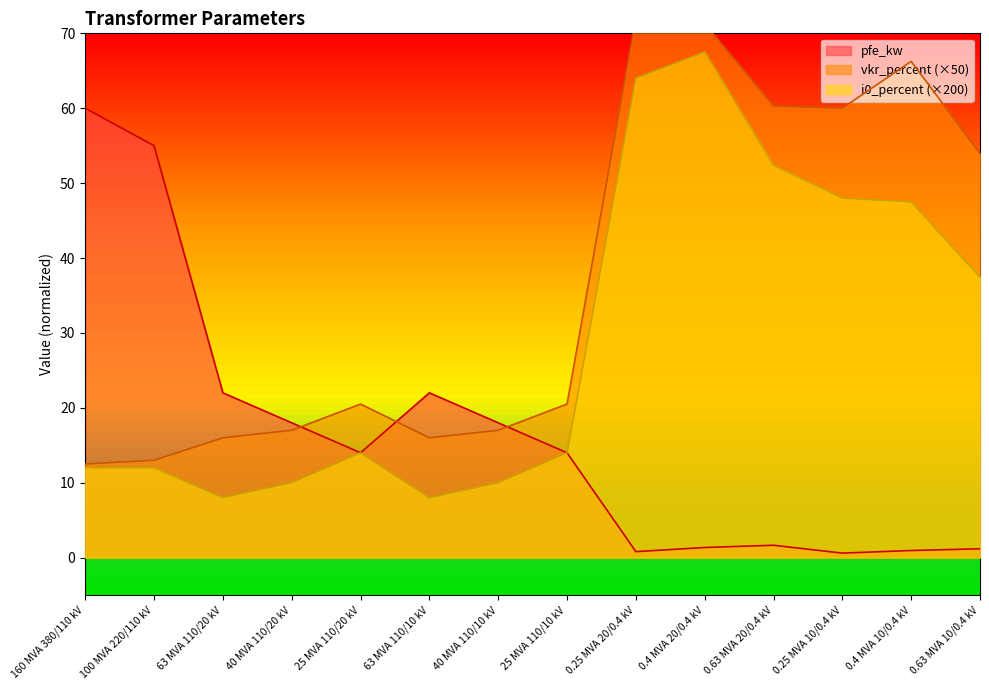

The value of i0_percent (×200) at 63 MVA 110/10 kV is 8.0. True or false?

True